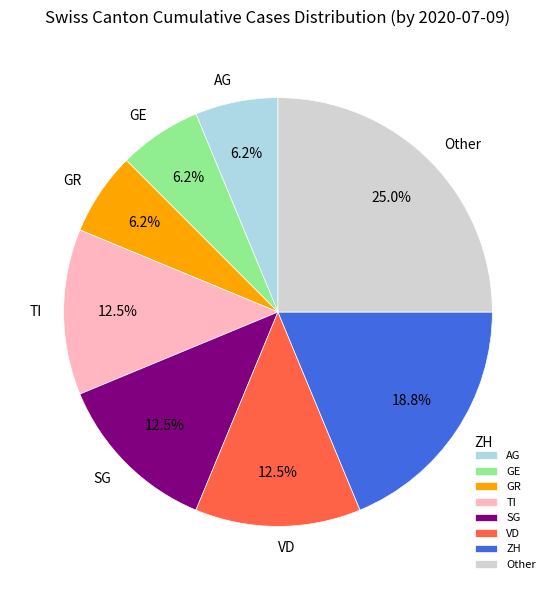

Count the number of slices in the pie.

8